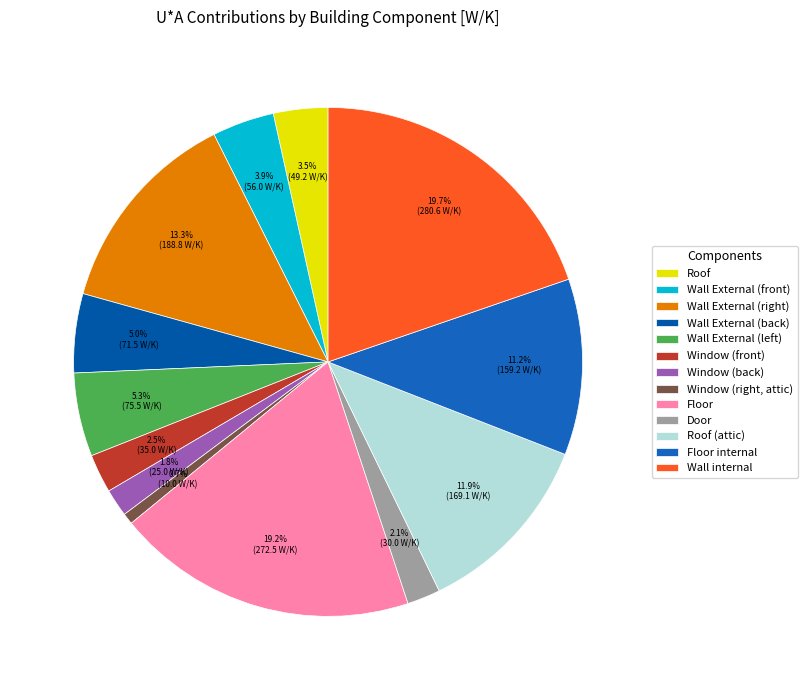

Do Door and Floor internal together represent more than half of the pie?

No